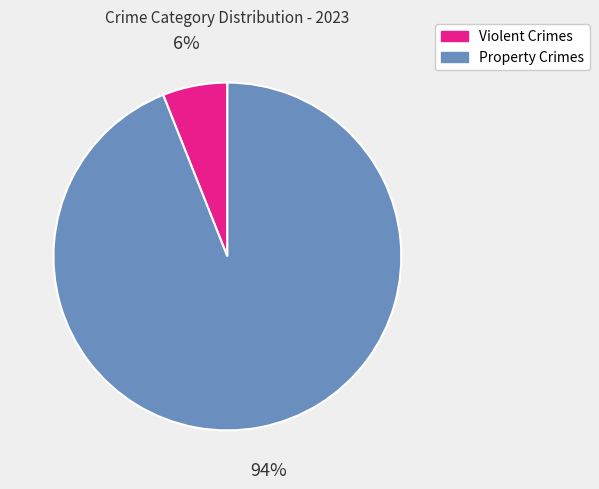

Is there a majority slice in this chart?

Yes